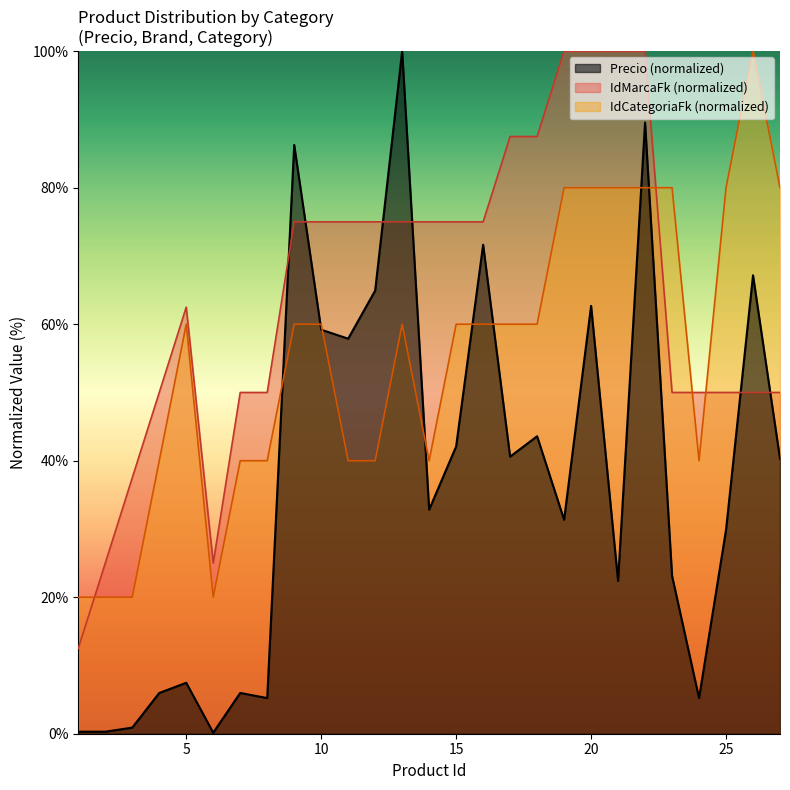

Is it true that IdMarcaFk equals 75.0 at 10?

True